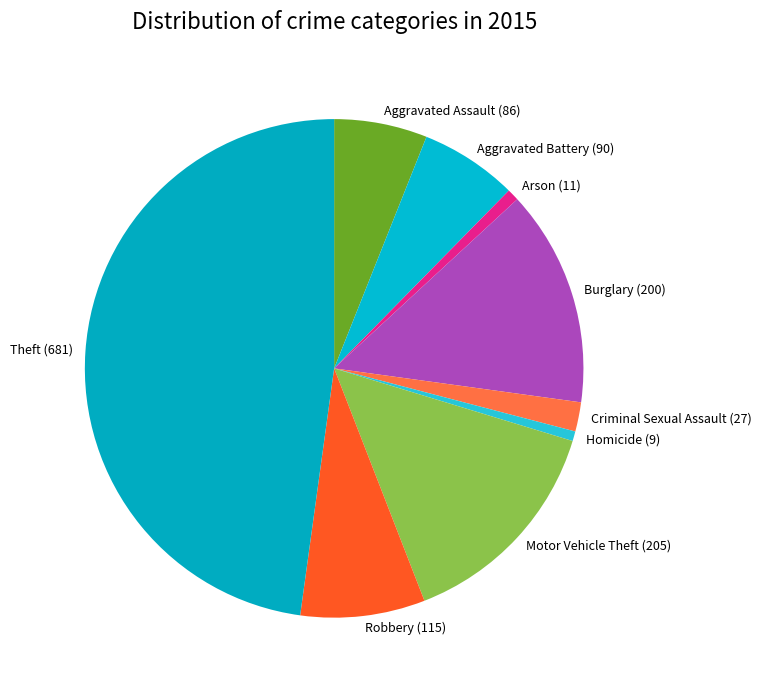

Do Aggravated Battery and Theft together represent more than half of the pie?

Yes